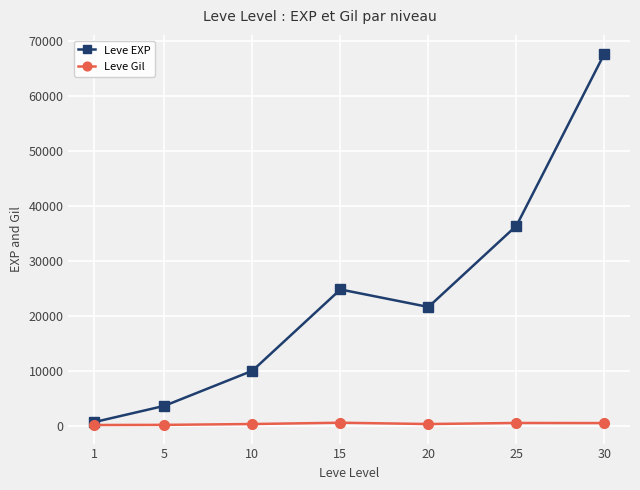

How many lines are shown in the chart?

2